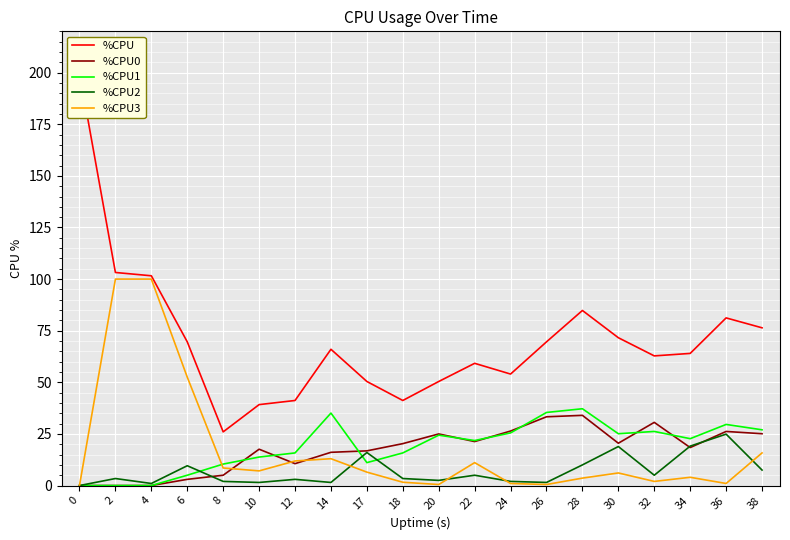

What is the greatest value displayed?

200.0